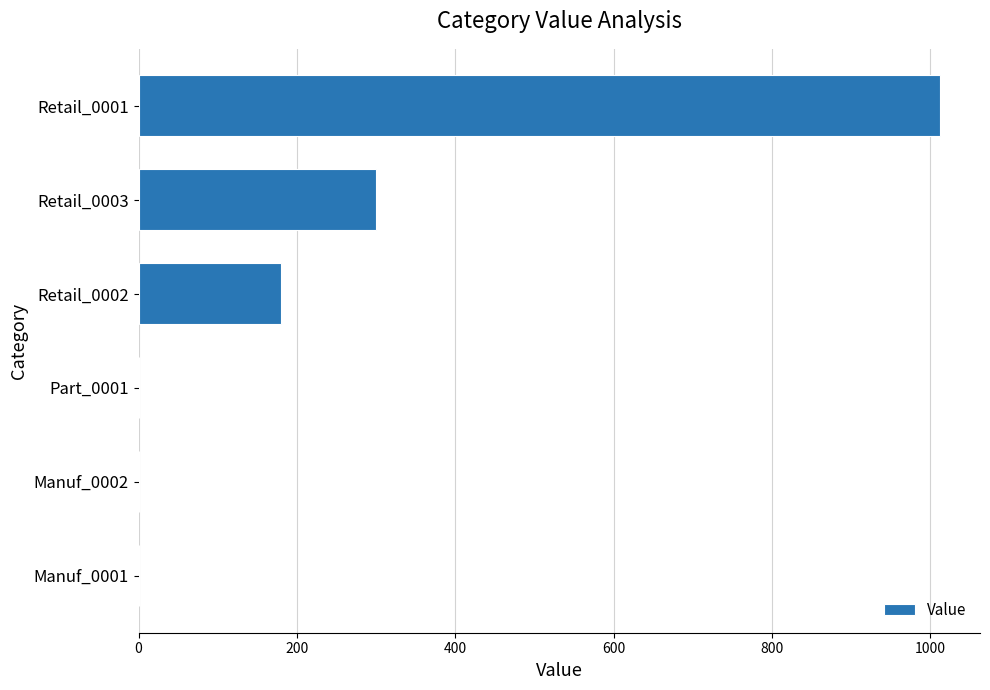

Reading bottom to top, transcribe all the data shown in this chart.

Manuf_0001=0	Manuf_0002=0	Part_0001=0	Retail_0002=180	Retail_0003=300	Retail_0001=1012